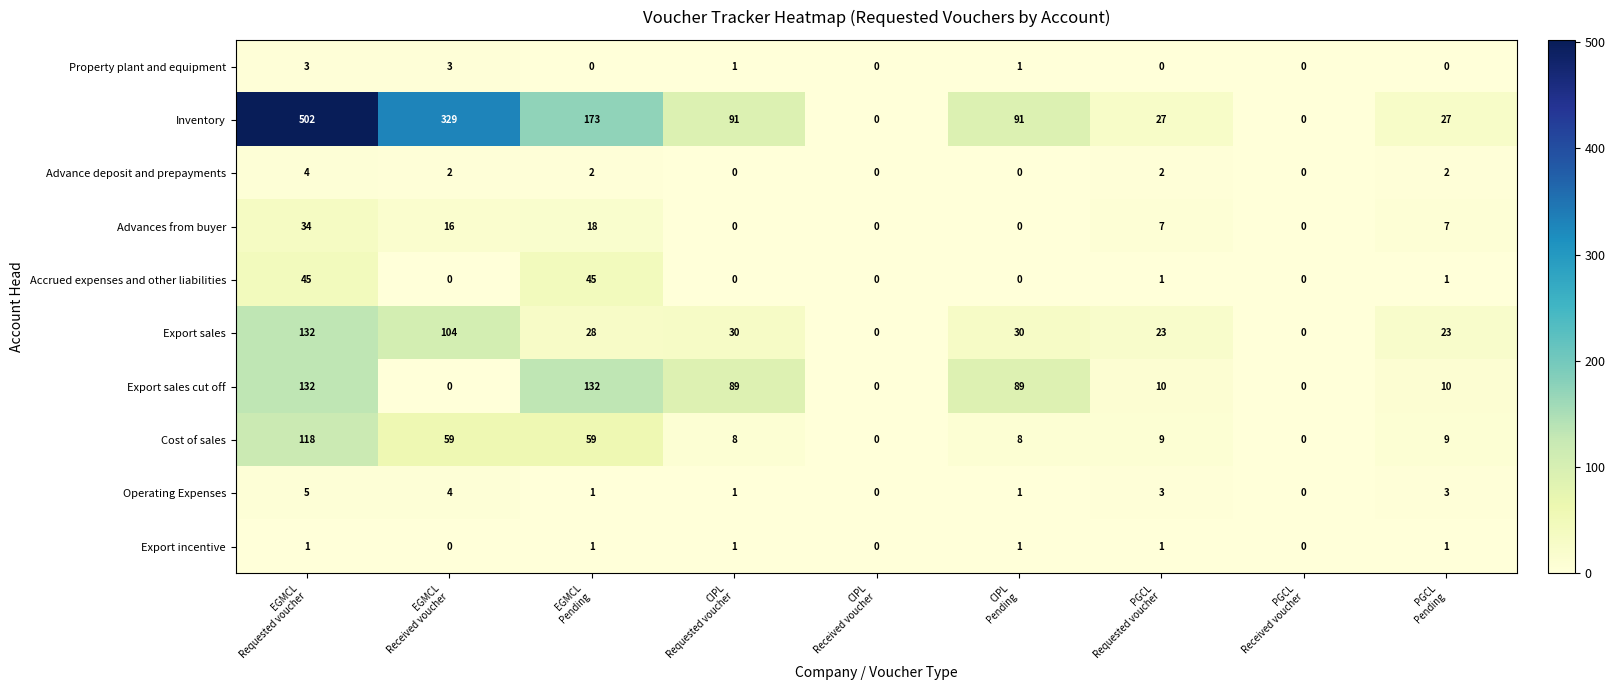

At how many categories does at least one series exceed 22?

7